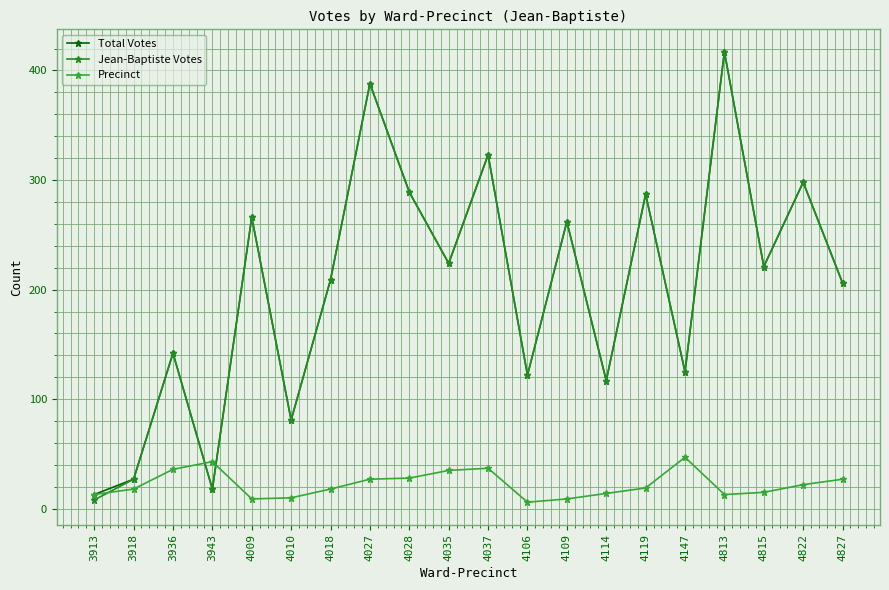

Is it true that Total Votes equals 313 at 4827?

False